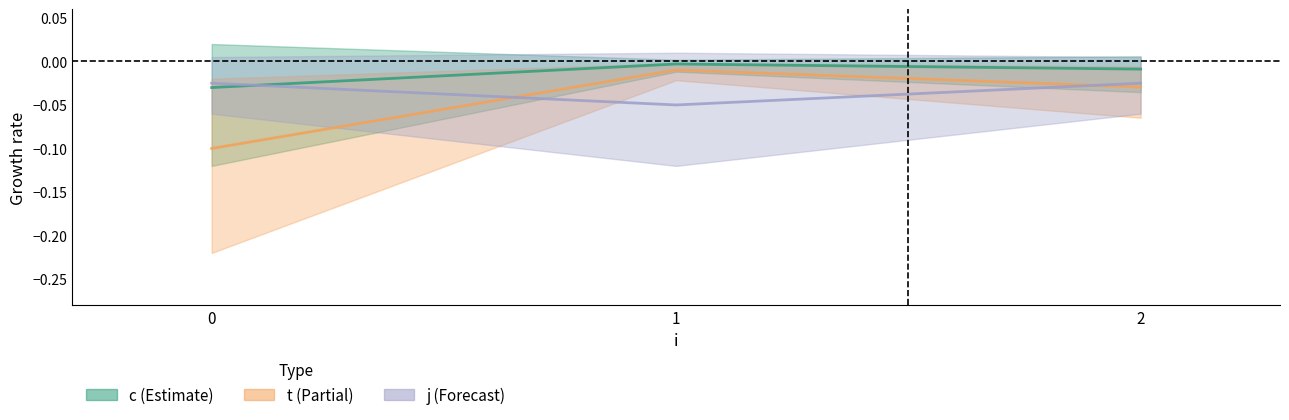

Between 1 and 0, which is larger?

1